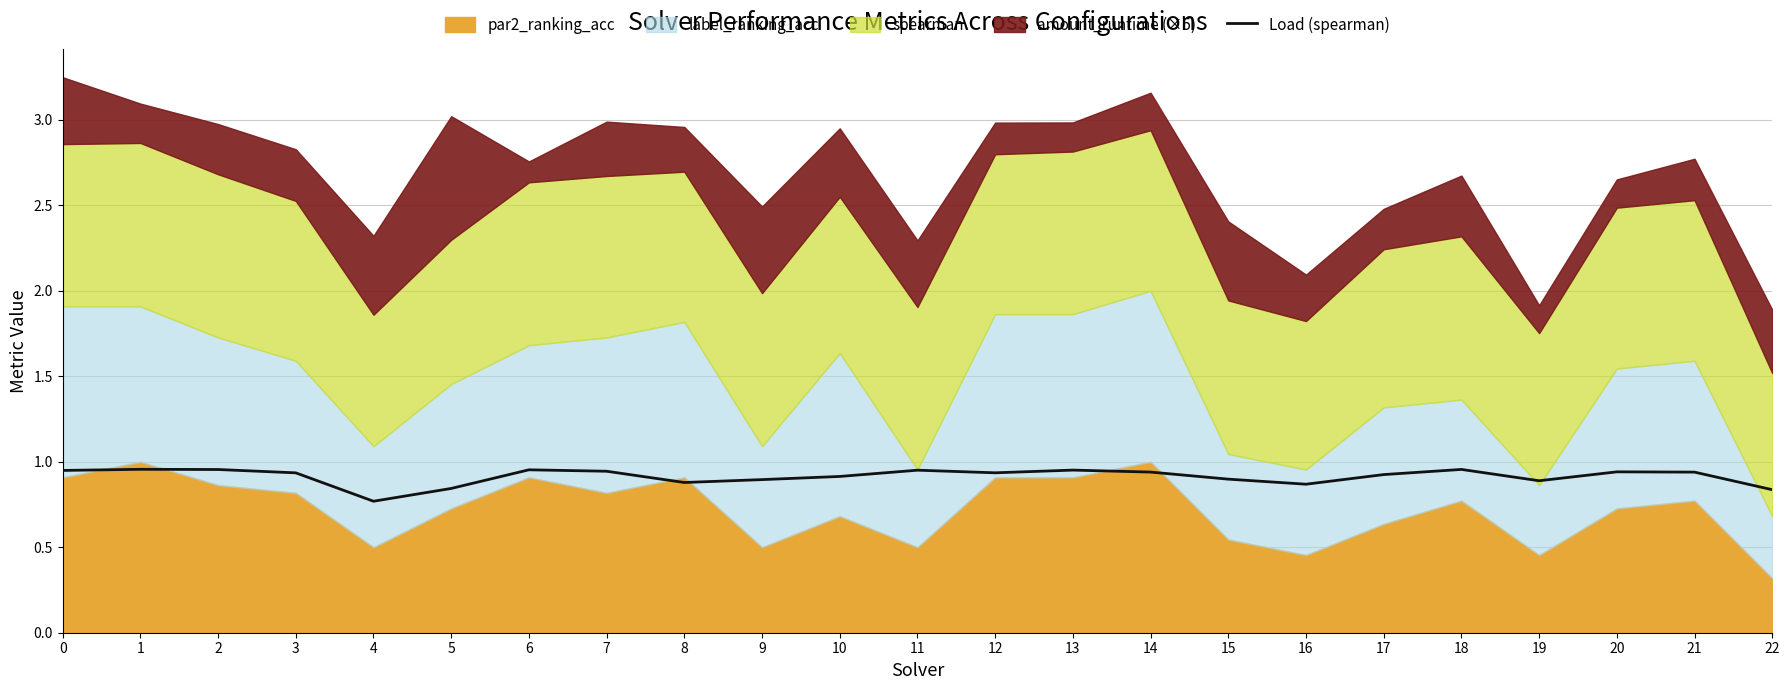

True or false: Load (spearman) has a value of 0.4 at 11.

False